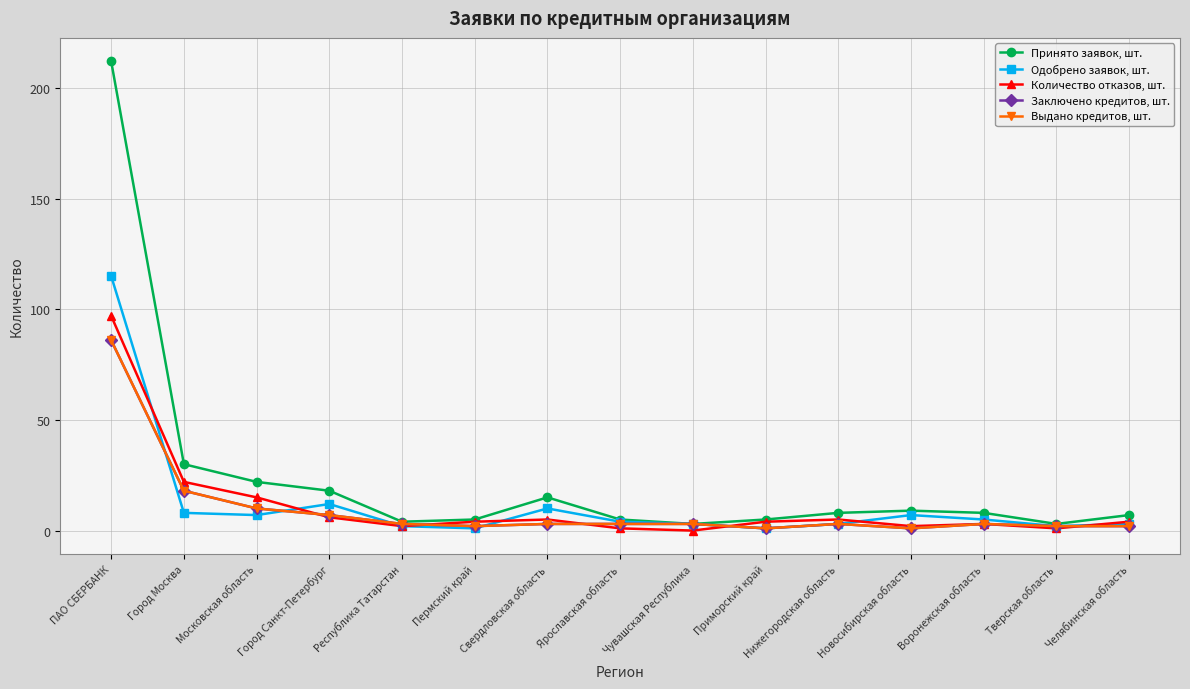

Which series changed the most between ПАО СБЕРБАНК and Свердловская область?

Принято заявок, шт.